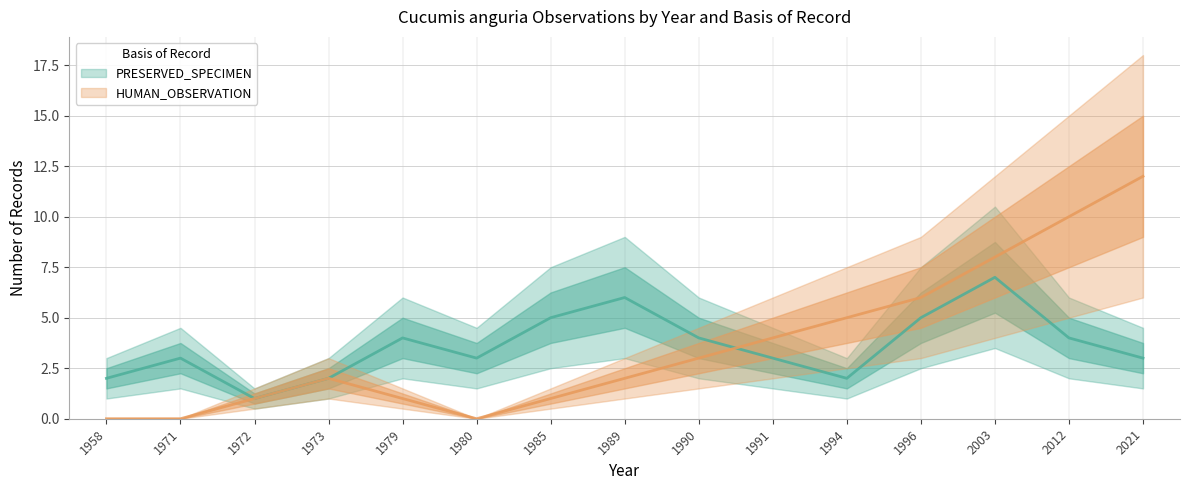

What is the spread (max minus min) of values at 1980?

3